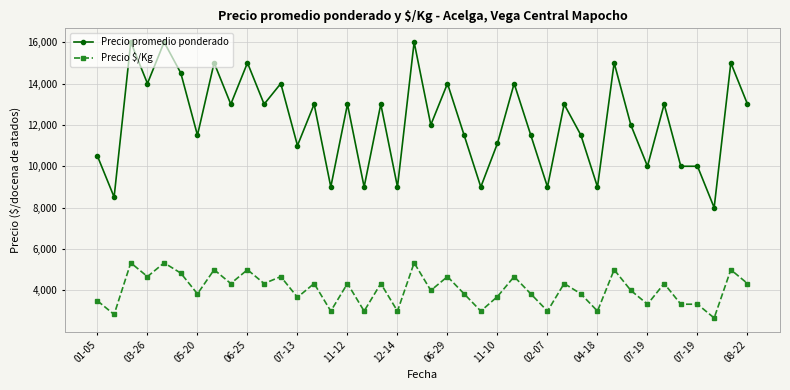

What is the value of the Precio promedio ponderado point at the 2nd from the left?

8512